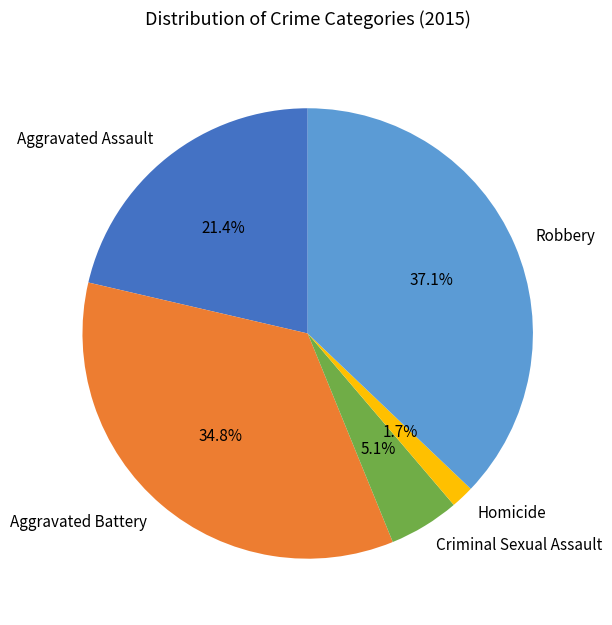

Is Aggravated Battery the majority of the pie?

No